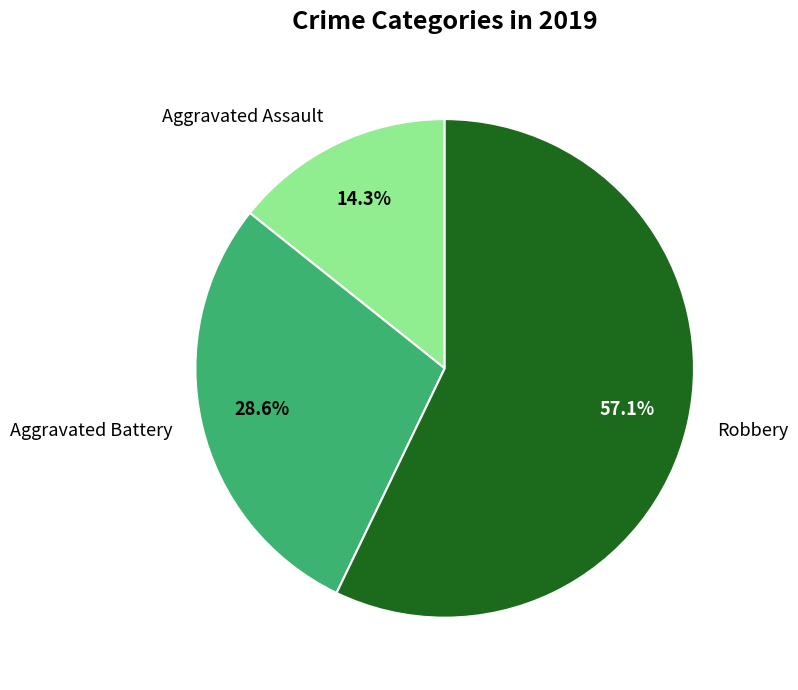

To the nearest percent, what is the average slice percentage?

33%